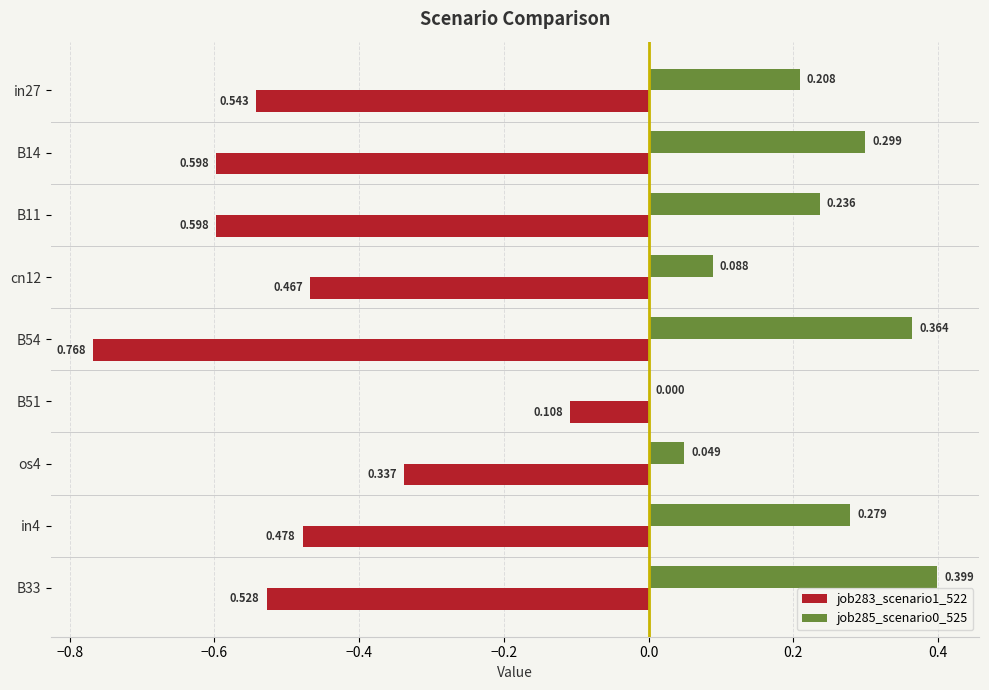

Is the value of job285_scenario0_525 at B51 greater than the value of job283_scenario1_522 at os4?

Yes